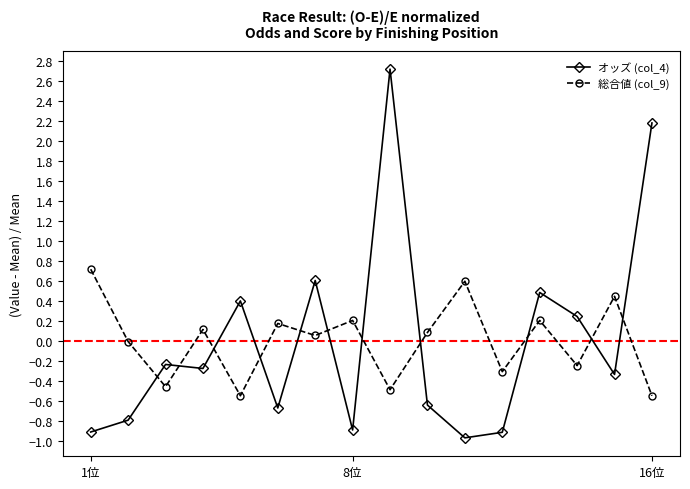

Rank the series by their maximum value, from highest to lowest.

オッズ (col_4), 総合値 (col_9)